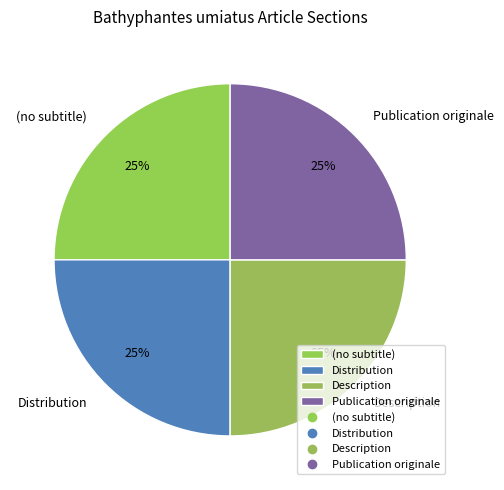

How many segments does this pie chart have?

4